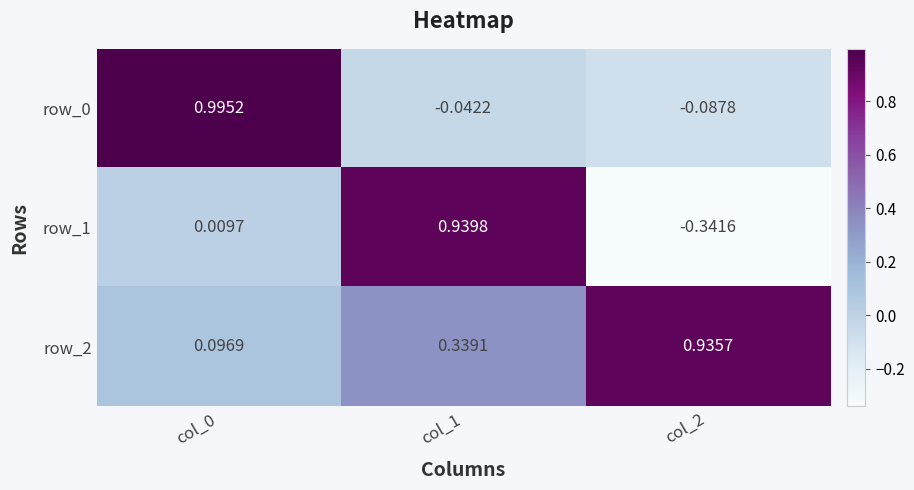

Is the value of row_0 at col_1 greater than the value of row_1 at col_1?

No